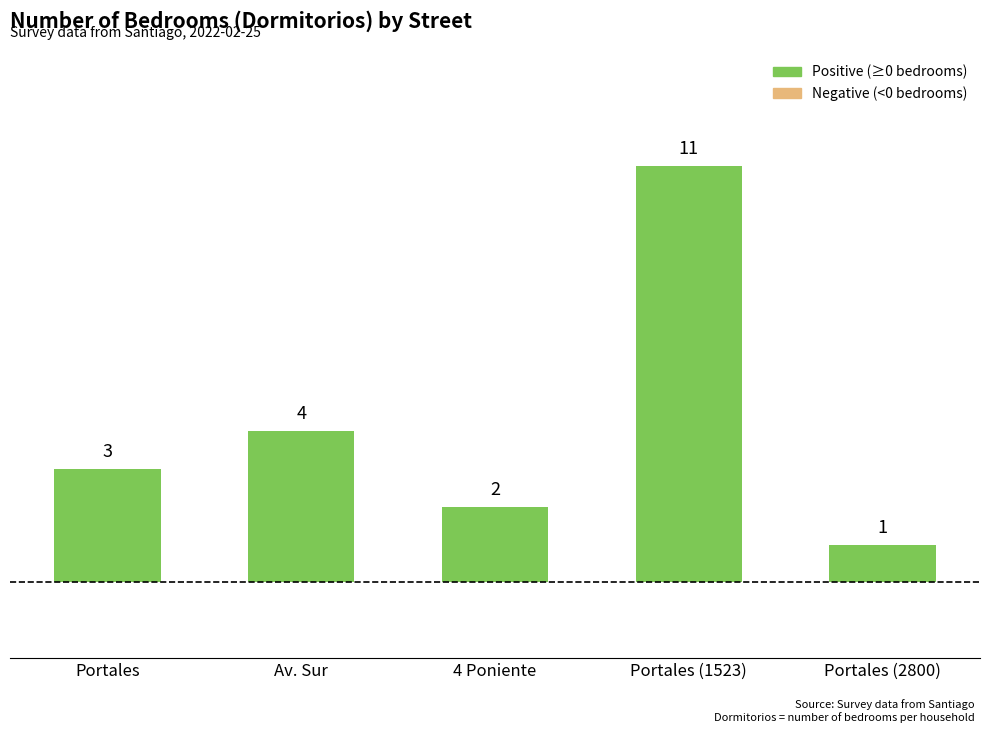

What is the label of the 5th bar from the right?

Portales